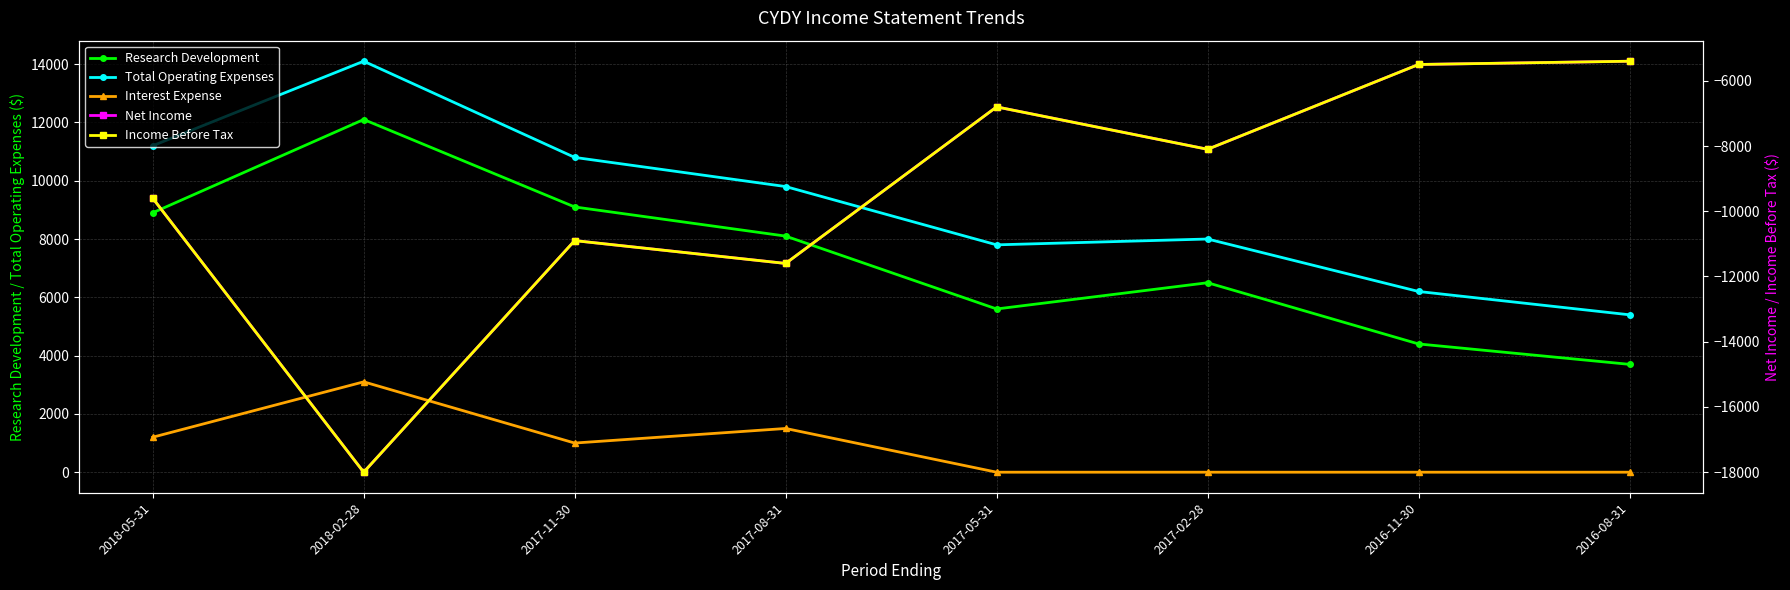

Between 2017-08-31 and 2017-11-30, which is larger?

2017-11-30